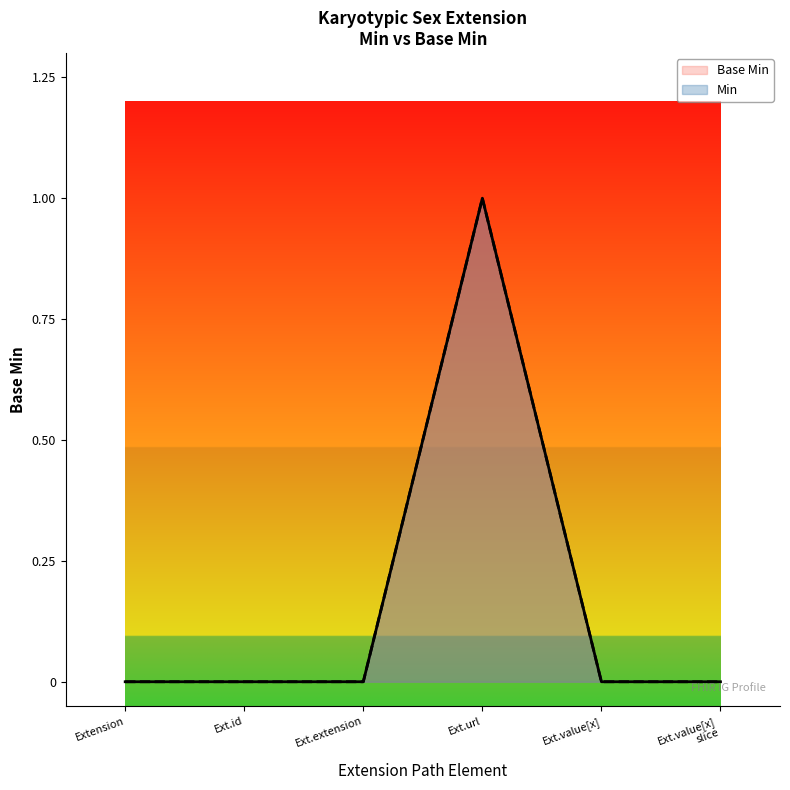

What position from the left is Extension?

1